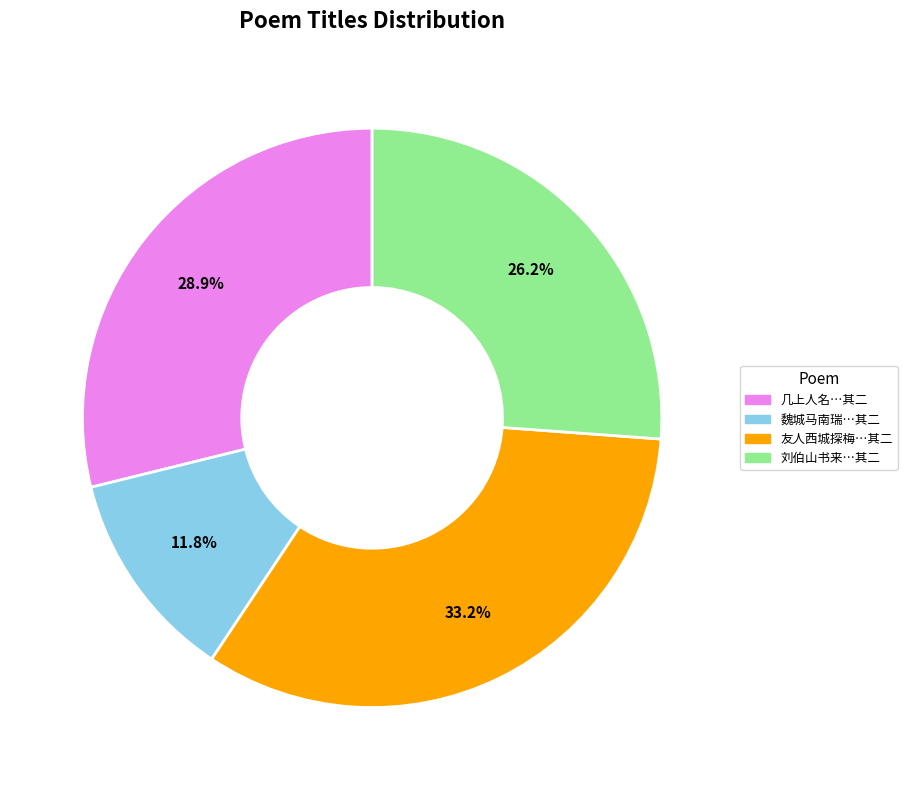

Rank the categories by value from highest to lowest.

友人西城探梅…其二, 几上人名…其二, 刘伯山书来…其二, 魏城马南瑞…其二